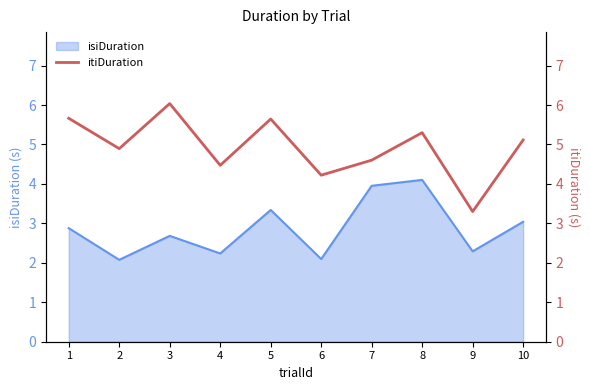

Reading left to right, extract all data points from this chart.

1=5.7	2=4.9	3=6.0	4=4.5	5=5.6	6=4.2	7=4.6	8=5.3	9=3.3	10=5.1